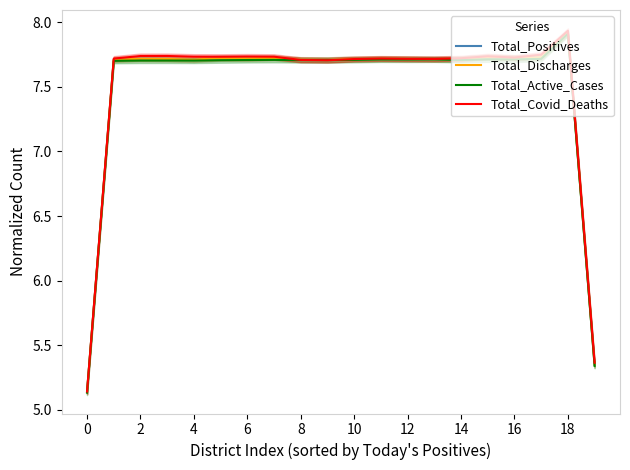

True or false: Total_Discharges and Total_Covid_Deaths intersect in this chart.

True